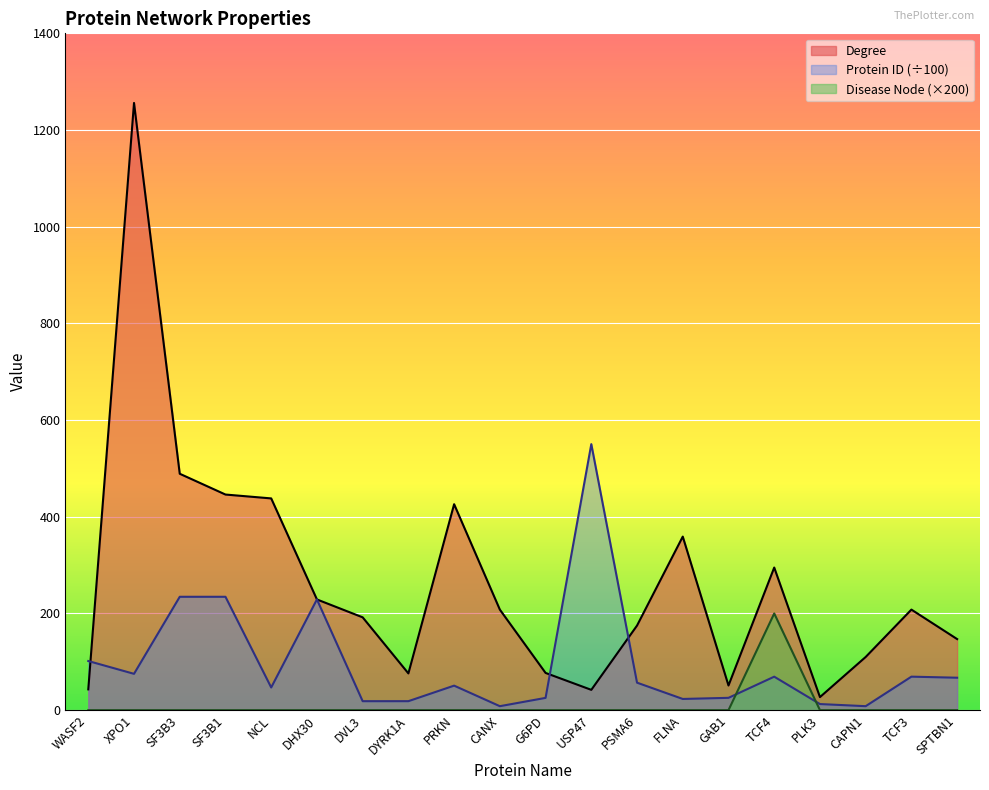

True or false: Degree has a value of 192.0 at DVL3.

True